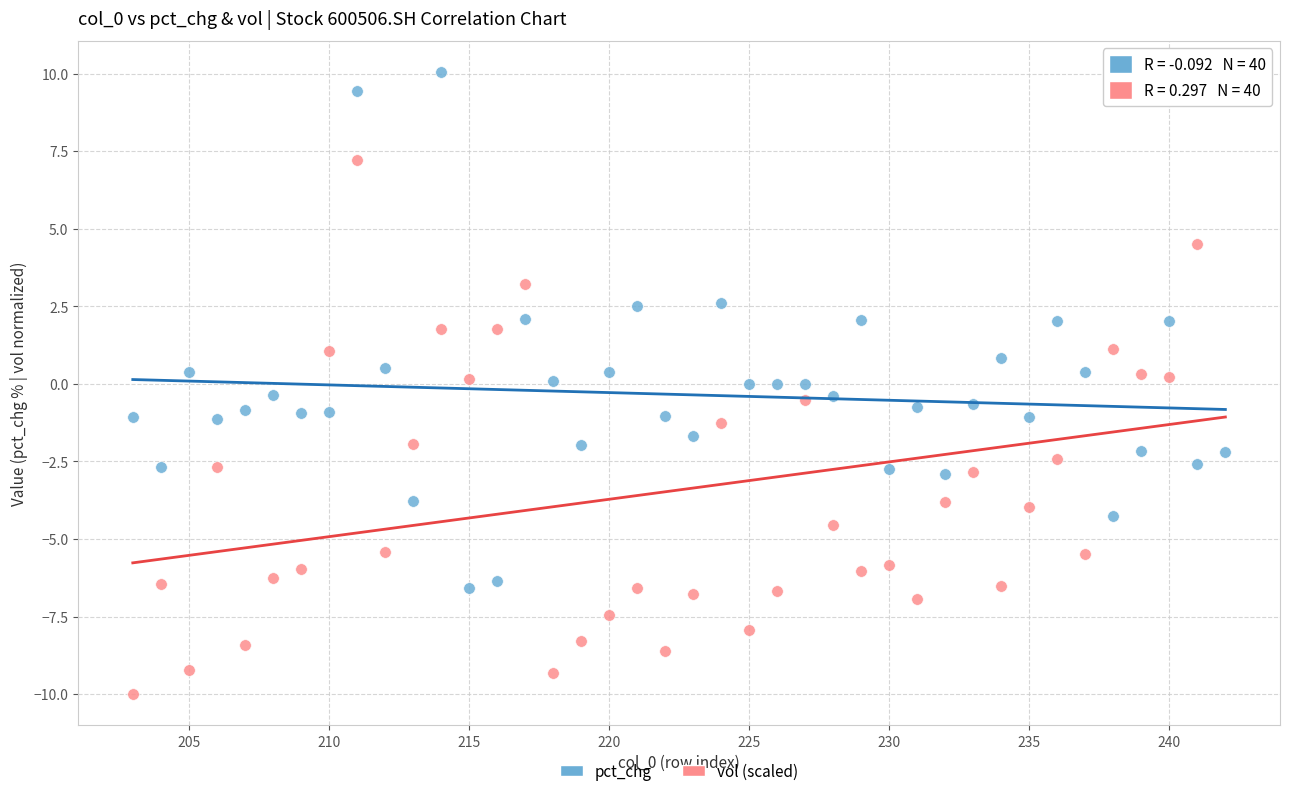

Which series reaches the minimum Y coordinate?

vol (scaled)